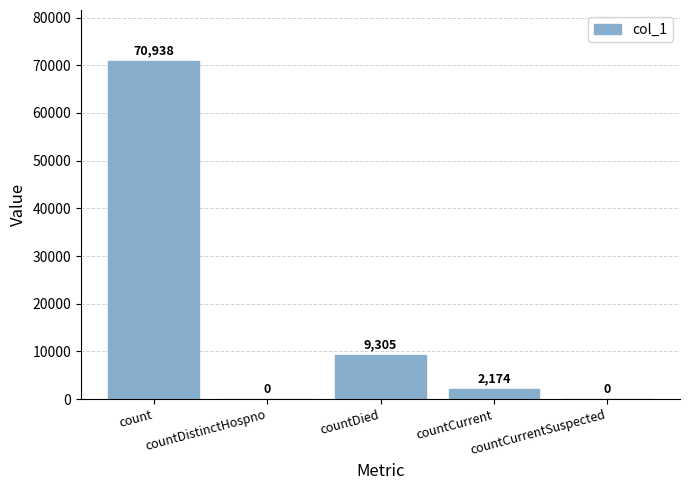

Which category has the highest value across all series?

count